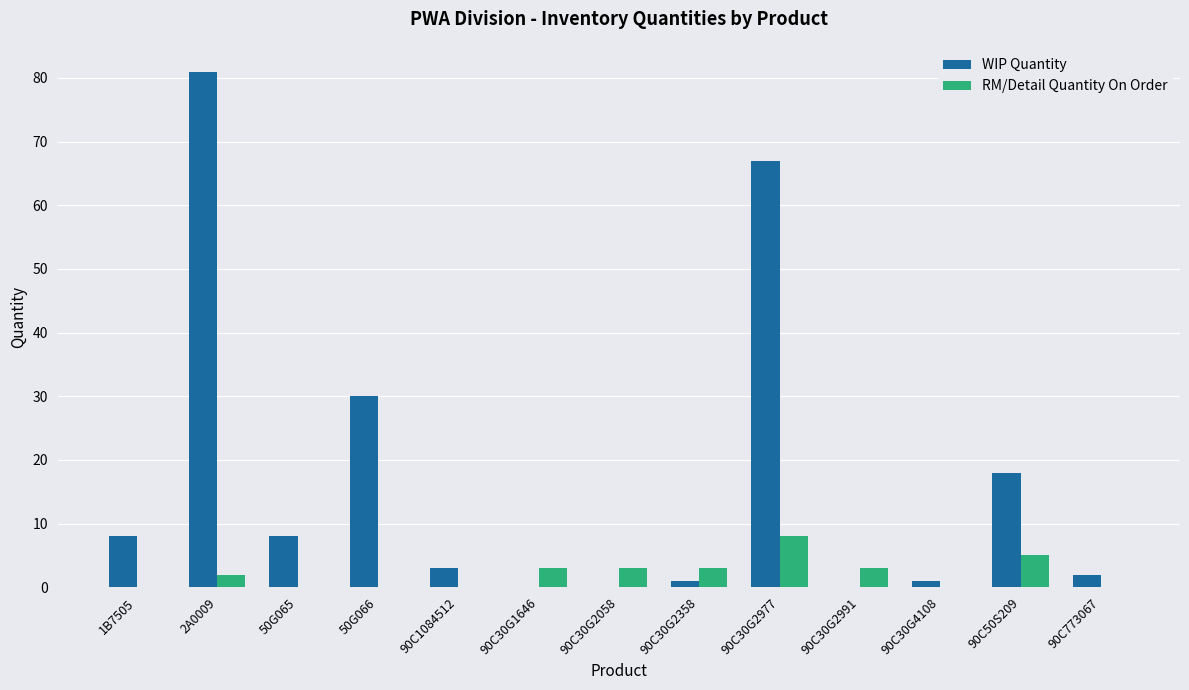

What is the sum of all WIP Quantity values?

219